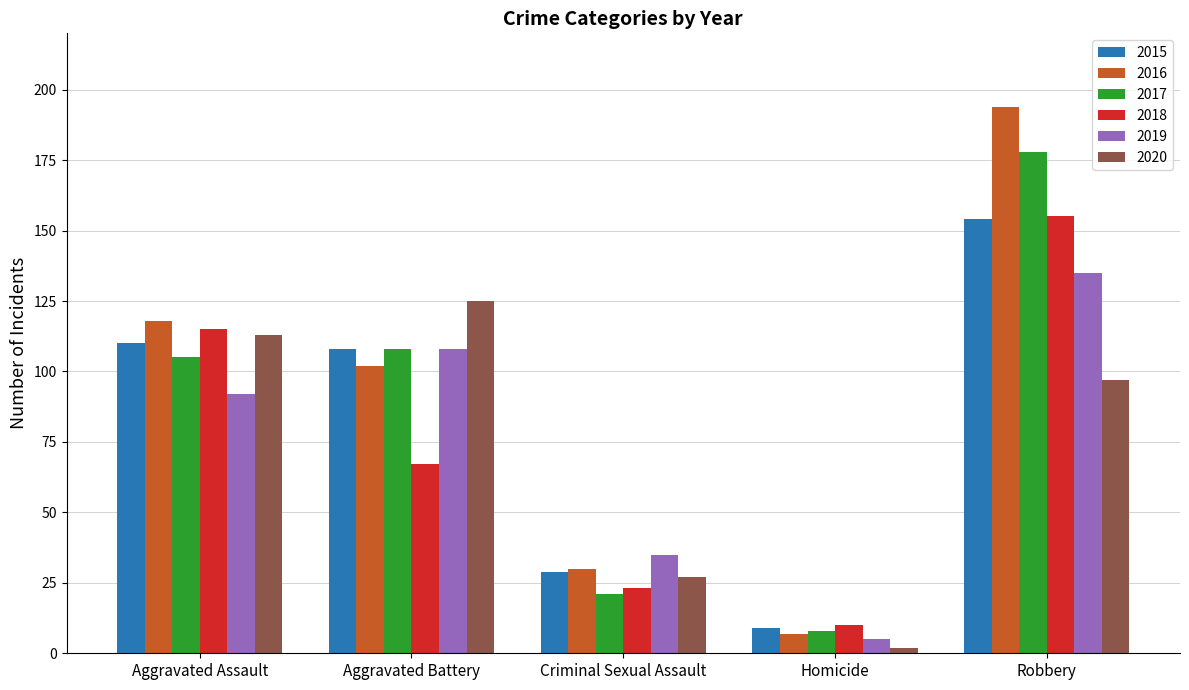

What is the label of the 4th bar from the right?

Aggravated Battery